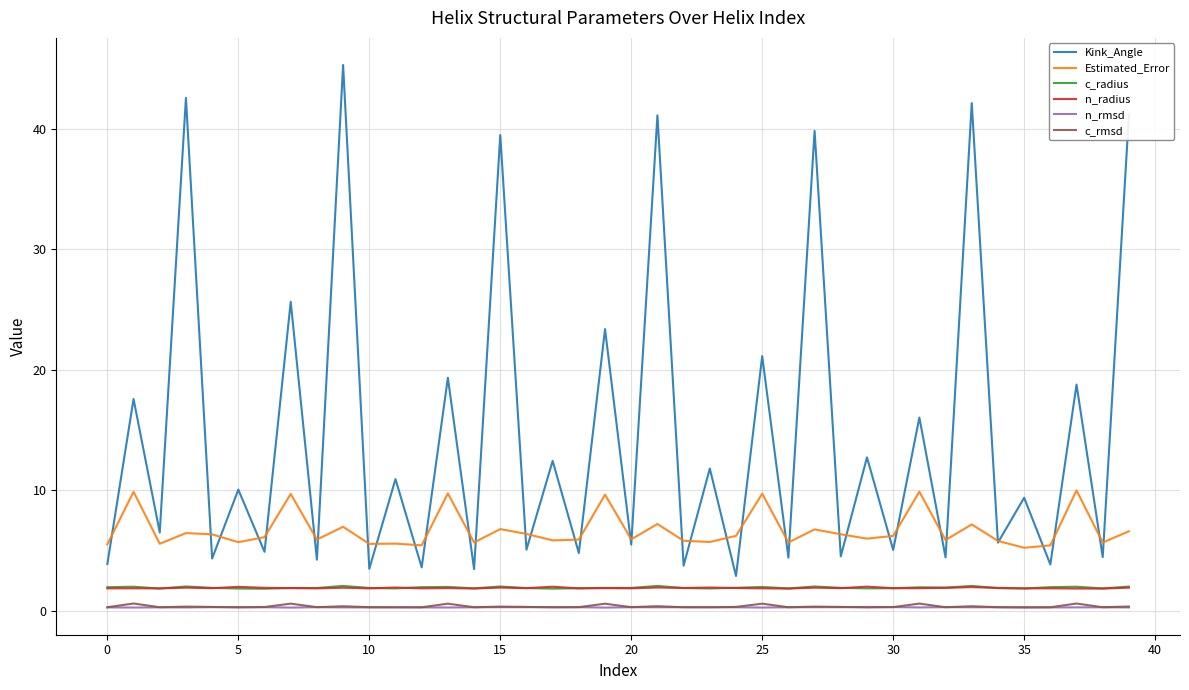

Which series has the widest spread of values?

Kink_Angle